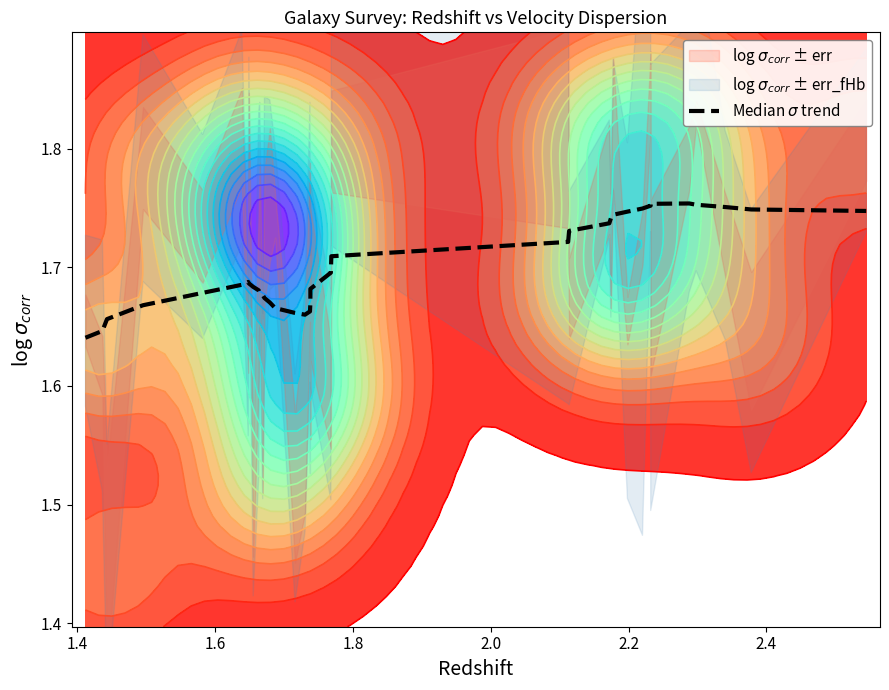

Reading left to right, what are all the values shown in this chart?

1.6	1.6	1.7	1.7	1.7	1.7	1.7	1.7	1.7	1.7	1.7	1.7	1.7	1.7	1.7	1.7	1.7	1.7	1.7	1.7	1.7	1.7	1.7	1.7	1.7	1.7	1.7	1.7	1.7	1.8	1.8	1.8	1.8	1.8	1.7	1.7